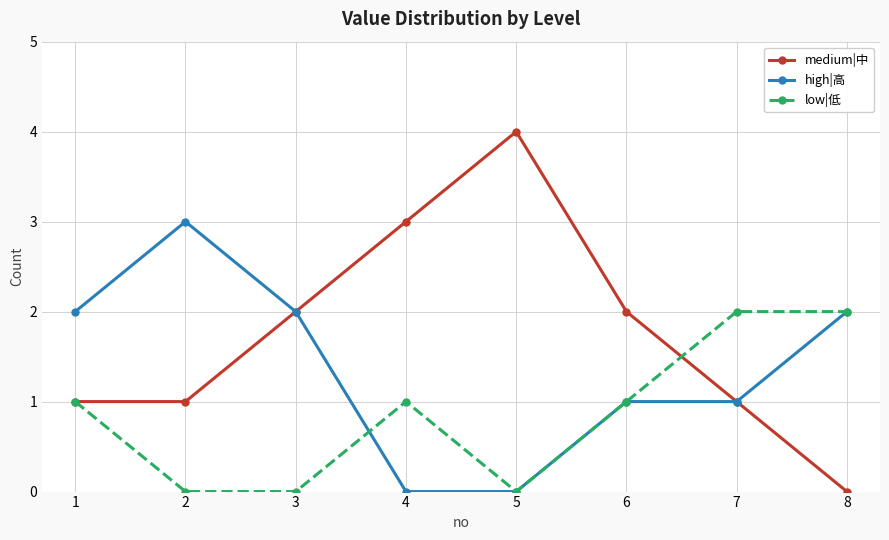

What is the value of the high|高 point at the 3rd from the left?

2